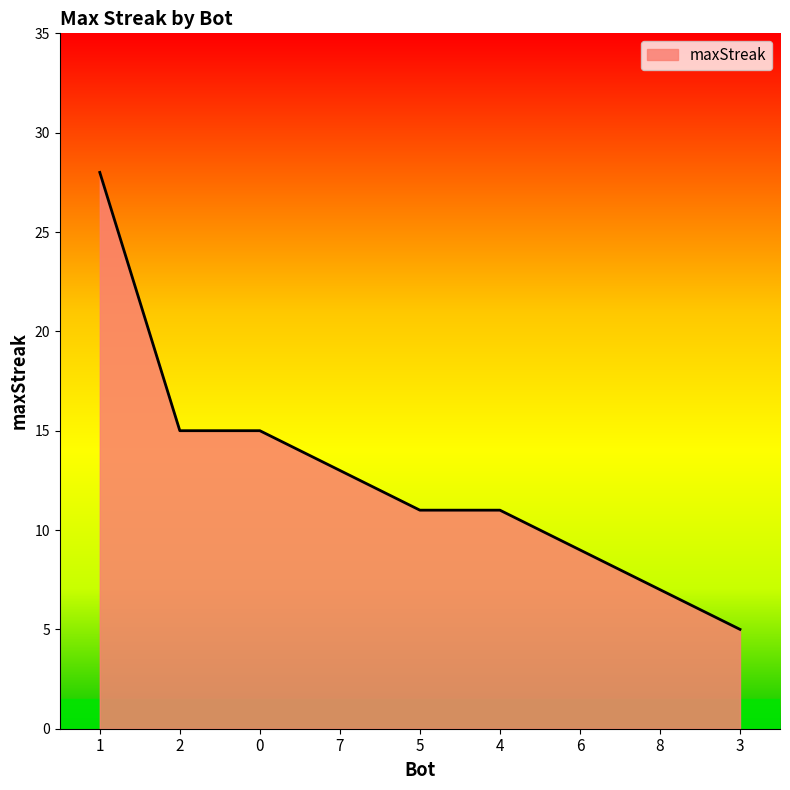

True or false: the data shows 28 at 1.

True